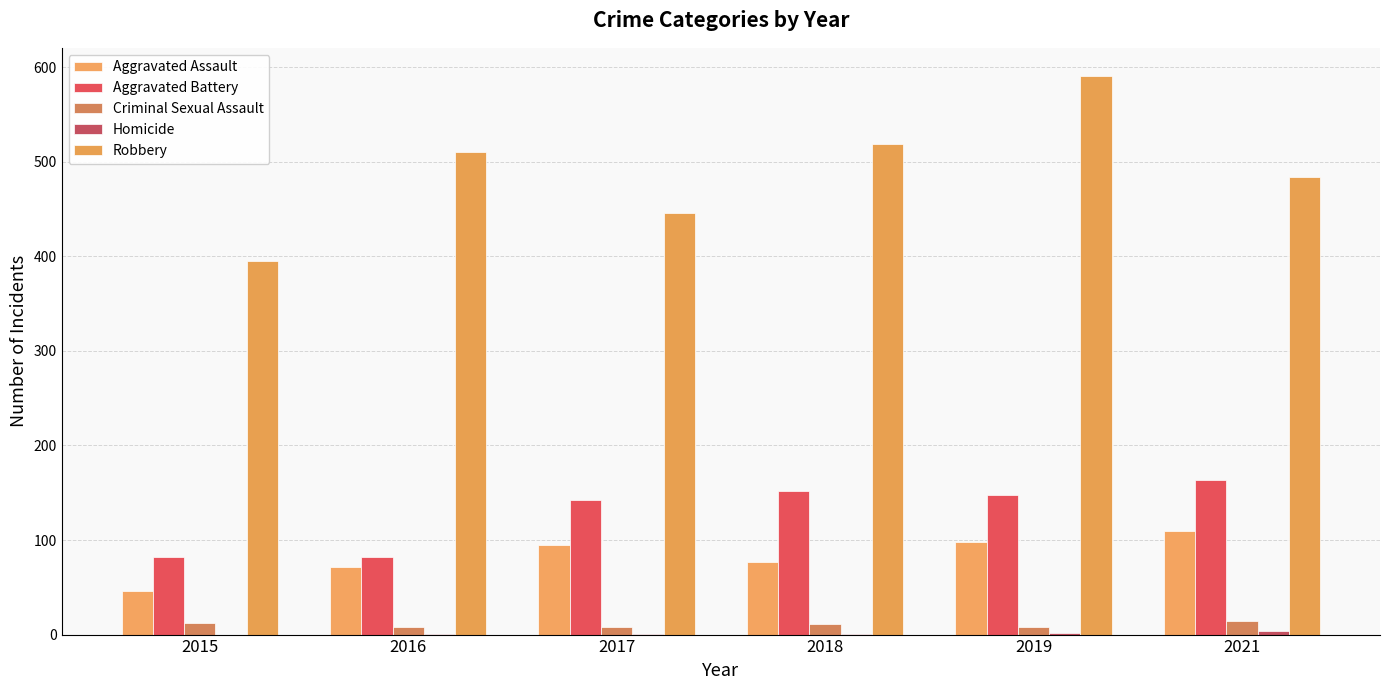

Count the number of data series in this chart.

5